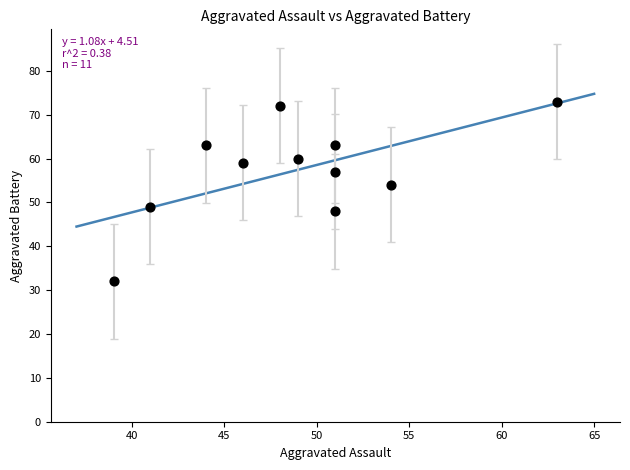

What is the average X value?

49